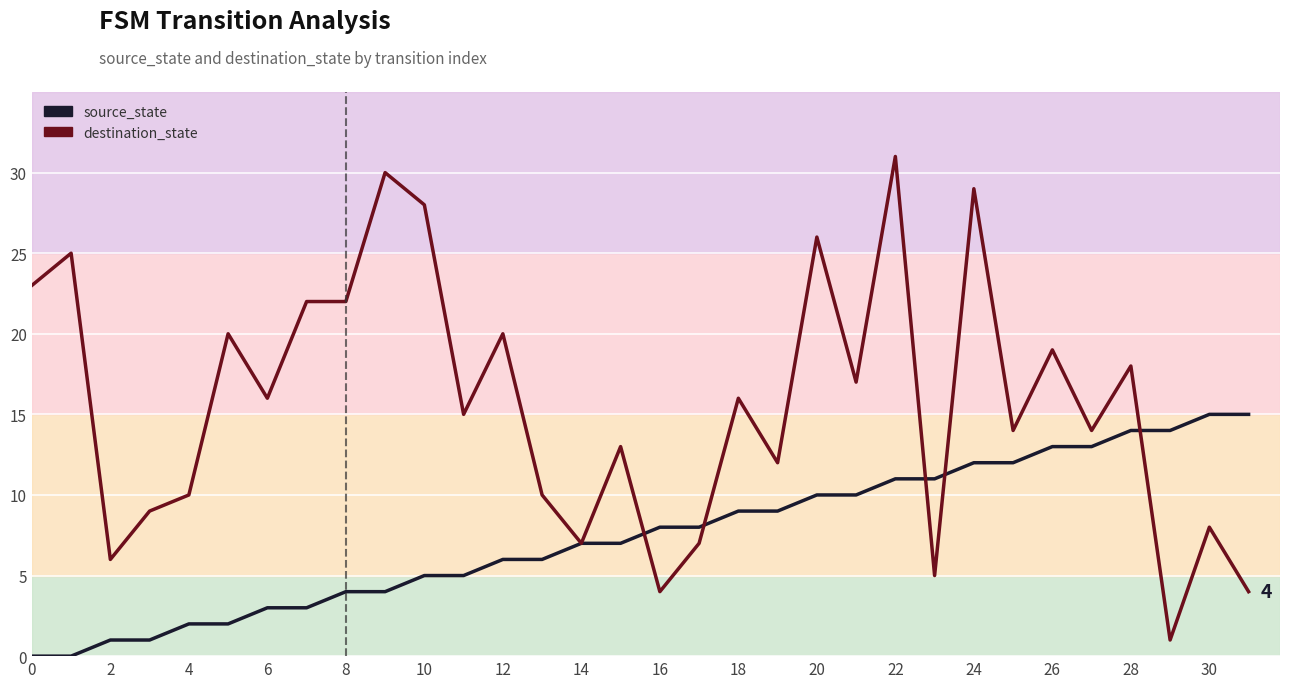

Which has a higher value, 25 or 16?

25